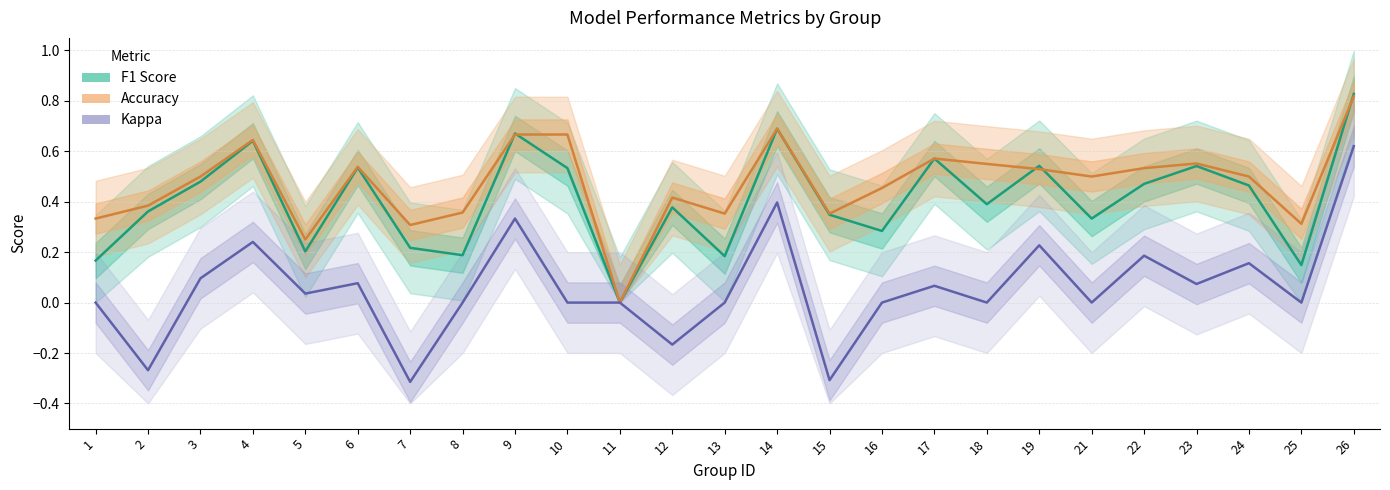

Which label corresponds to the largest value in the chart?

26